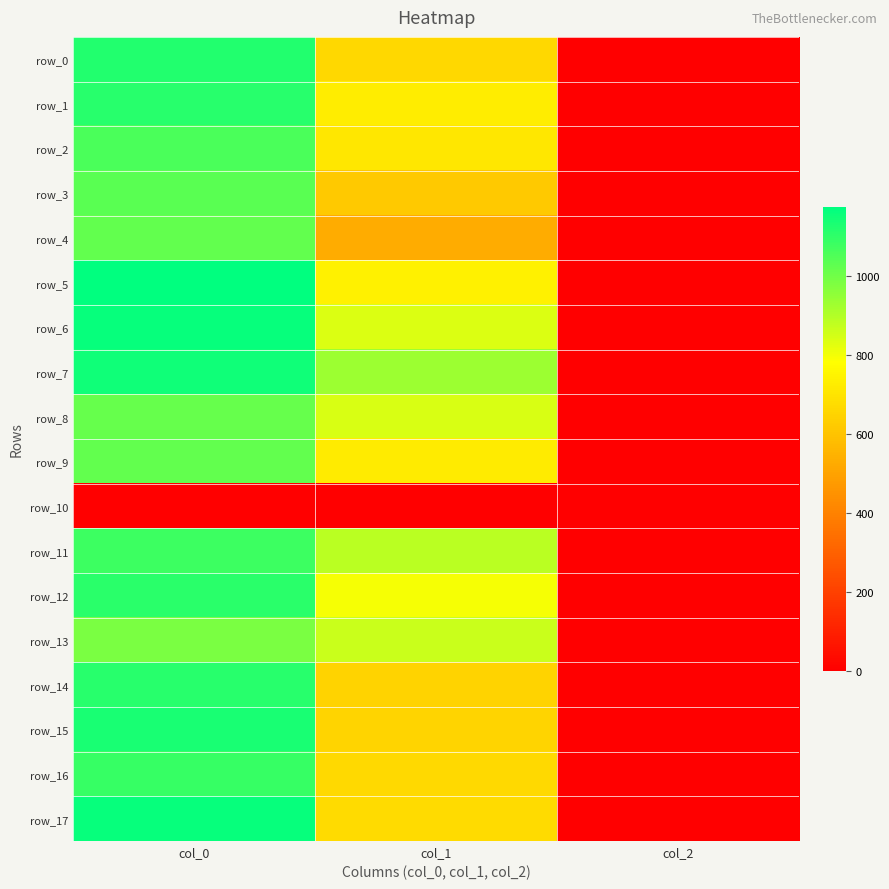

The row_15 series shows 651.4 at col_1. True or false?

True